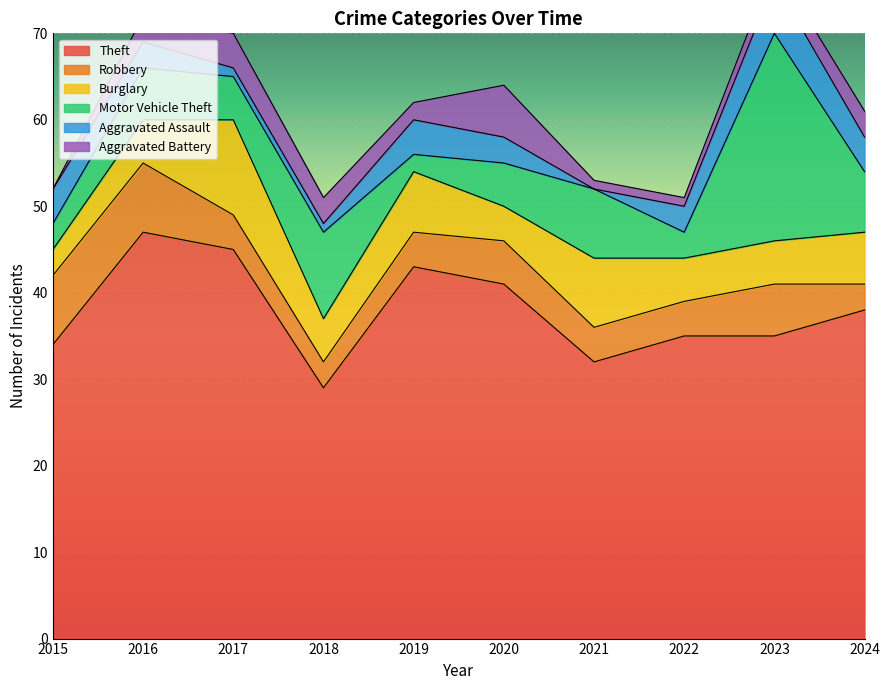

Reading left to right, extract all data points from this chart.

Theft: 34	47	45	29	43	41	32	35	35	38
Robbery: 8	8	4	3	4	5	4	4	6	3
Burglary: 3	5	11	5	7	4	8	5	5	6
Motor Vehicle Theft: 3	6	5	10	2	5	8	3	24	7
Aggravated Assault: 4	3	1	1	4	3	0	3	6	4
Aggravated Battery: 0	3	4	3	2	6	1	1	2	3